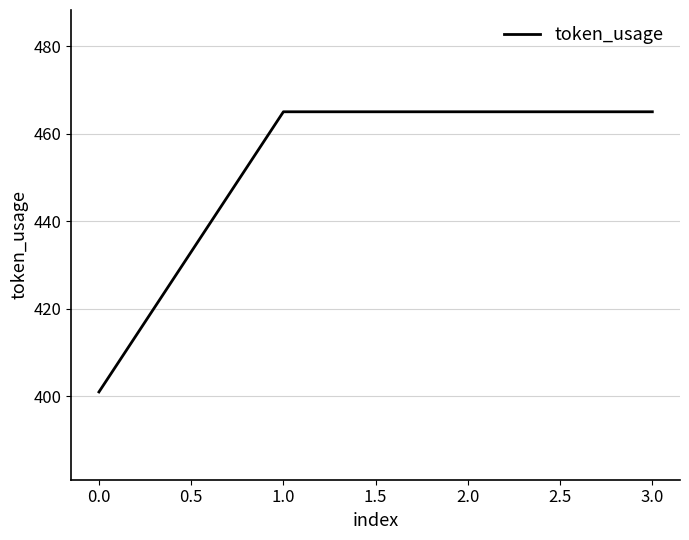

Which has a higher value, 0.0 or 1.0?

1.0